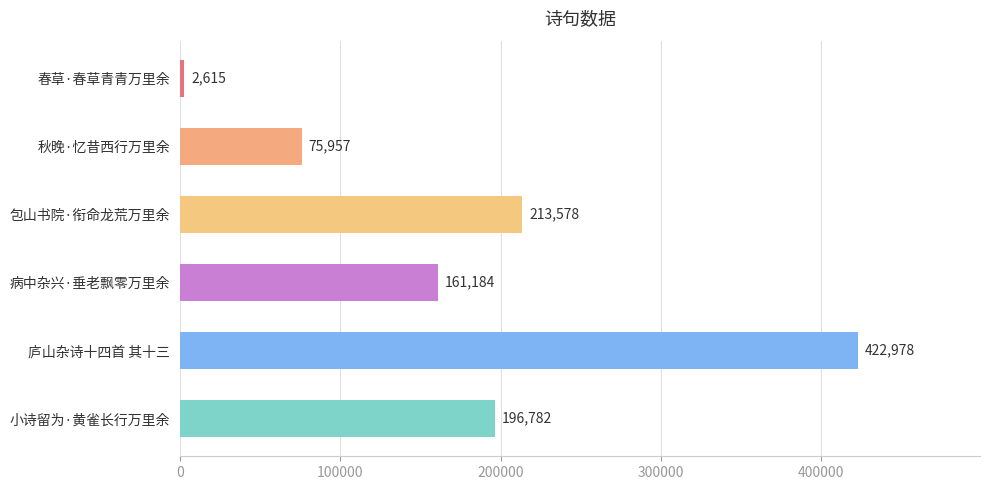

What is the smallest value displayed?

2615